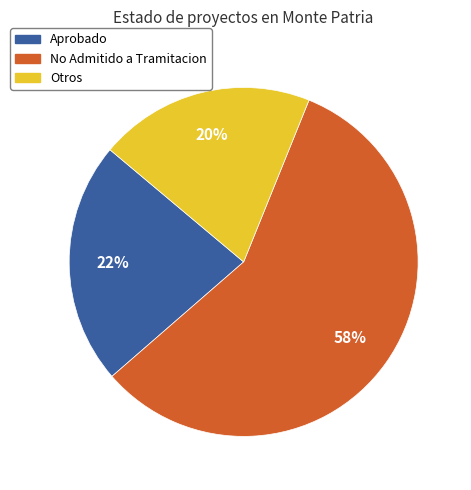

To the nearest percent, what is the average slice percentage?

33%